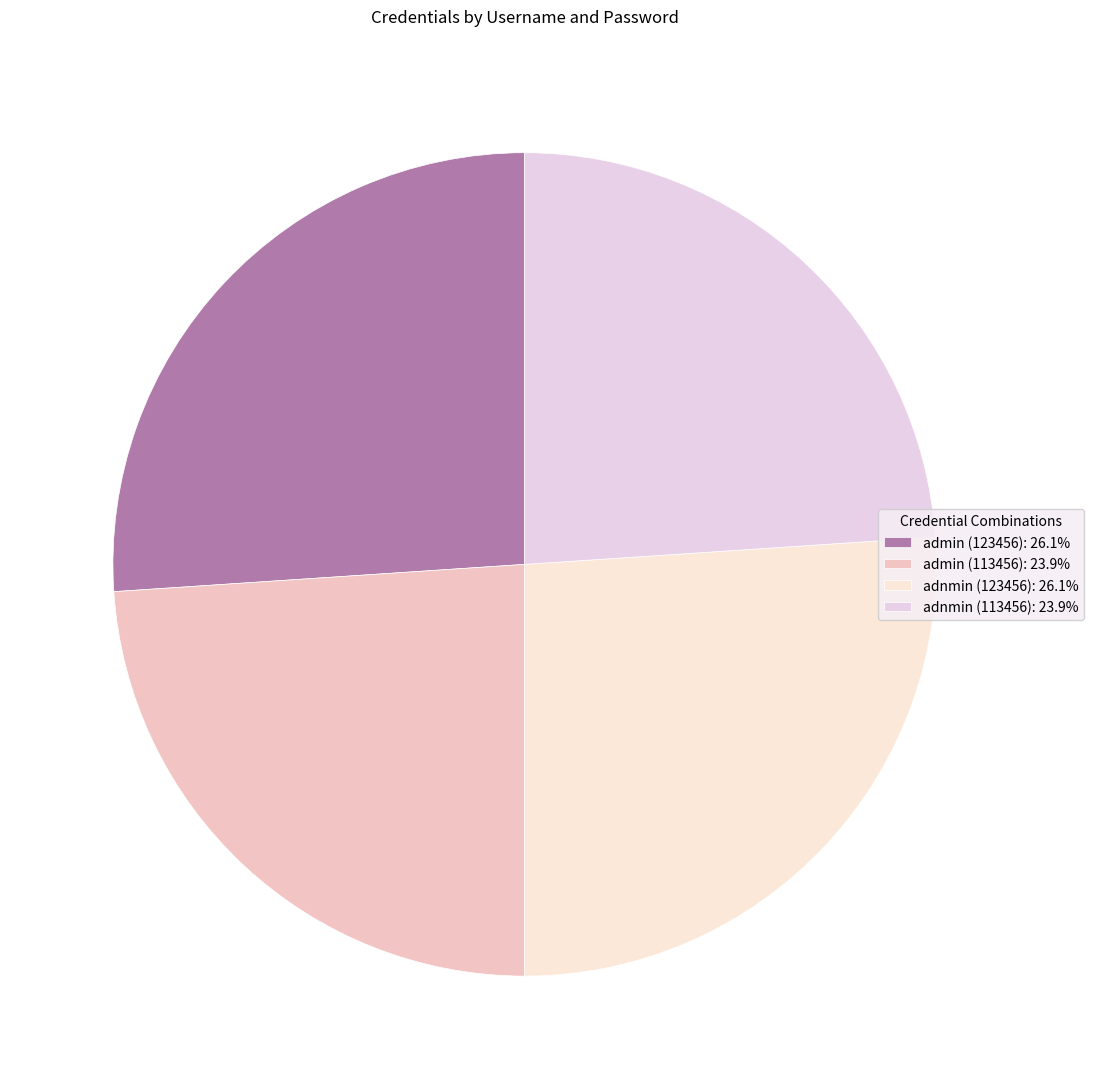

True or false: admin (123456) accounts for 26% of the total.

True